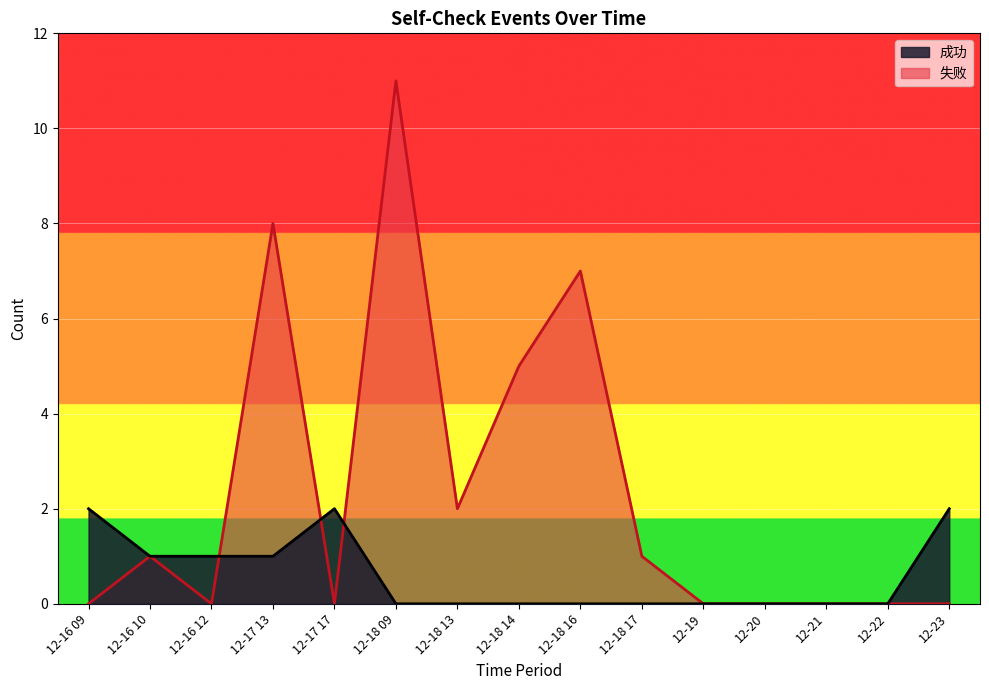

After their last crossing, which series has the higher values: 成功 or 失败?

失败